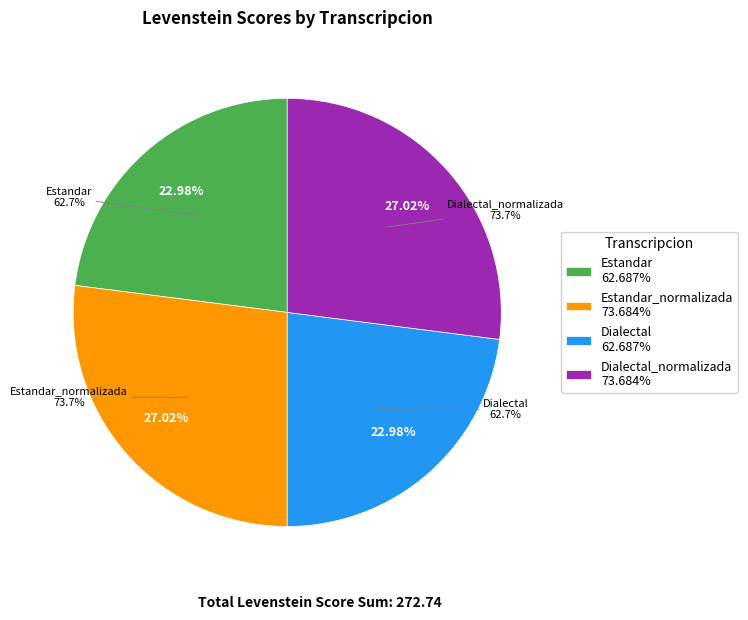

How many slices are in this pie chart?

4